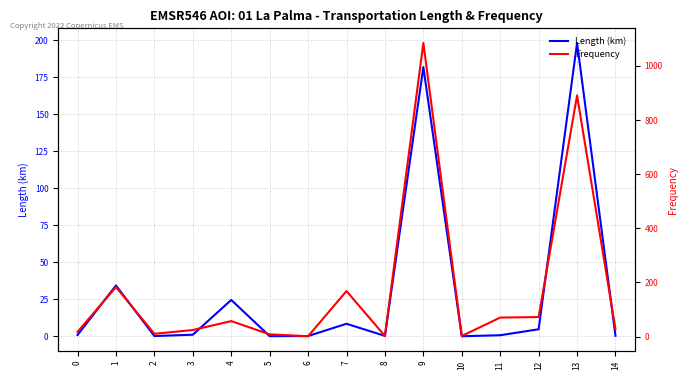

Reading left to right, what are all the values shown in this chart?

Length (km): 0=0.9	1=34.3	2=0.1	3=1.0	4=24.6	5=0.1	6=0.2	7=8.4	8=0.2	9=182.0	10=0.0	11=0.7	12=4.7	13=198.3	14=0.3
Frequency: 0=17.0	1=183.0	2=10.0	3=24.0	4=57.0	5=8.0	6=1.0	7=168.0	8=2.0	9=1085.0	10=2.0	11=70.0	12=72.0	13=891.0	14=27.0